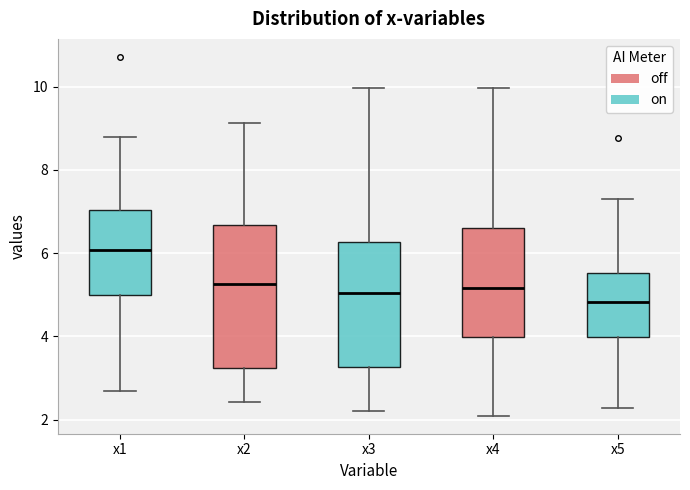

Where does the median line of the box for x4 sit on the y-axis? The values are not printed on the chart, so give them approximately, as read against the axis.

5.2